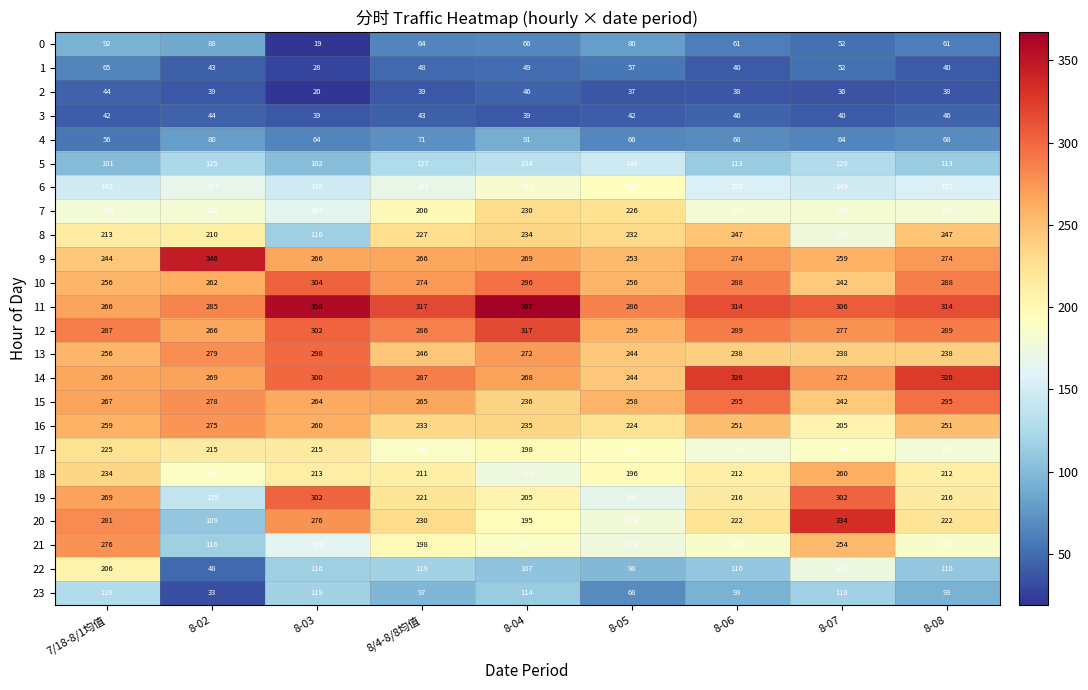

What value does the 6 series have at 8-08, to the nearest 10?

160